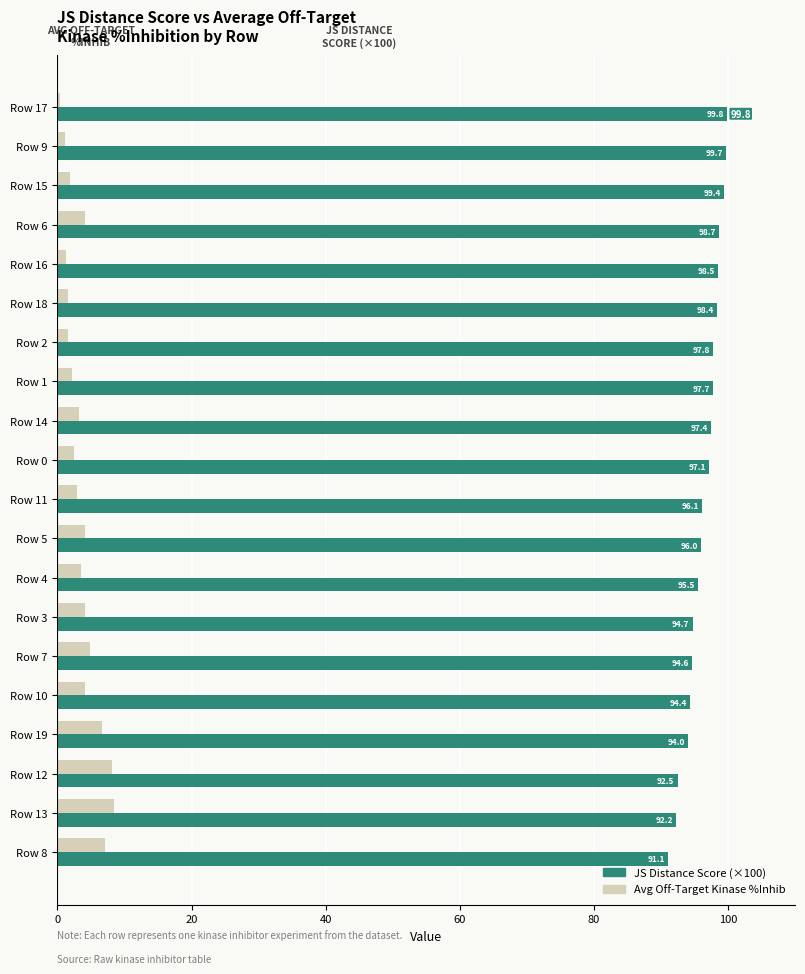

What is the difference between the maximum and minimum values in the Avg Off-Target Kinase %Inhib series?

8.0